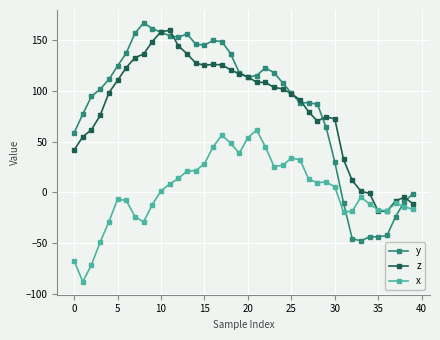

True or false: y and x intersect in this chart.

True